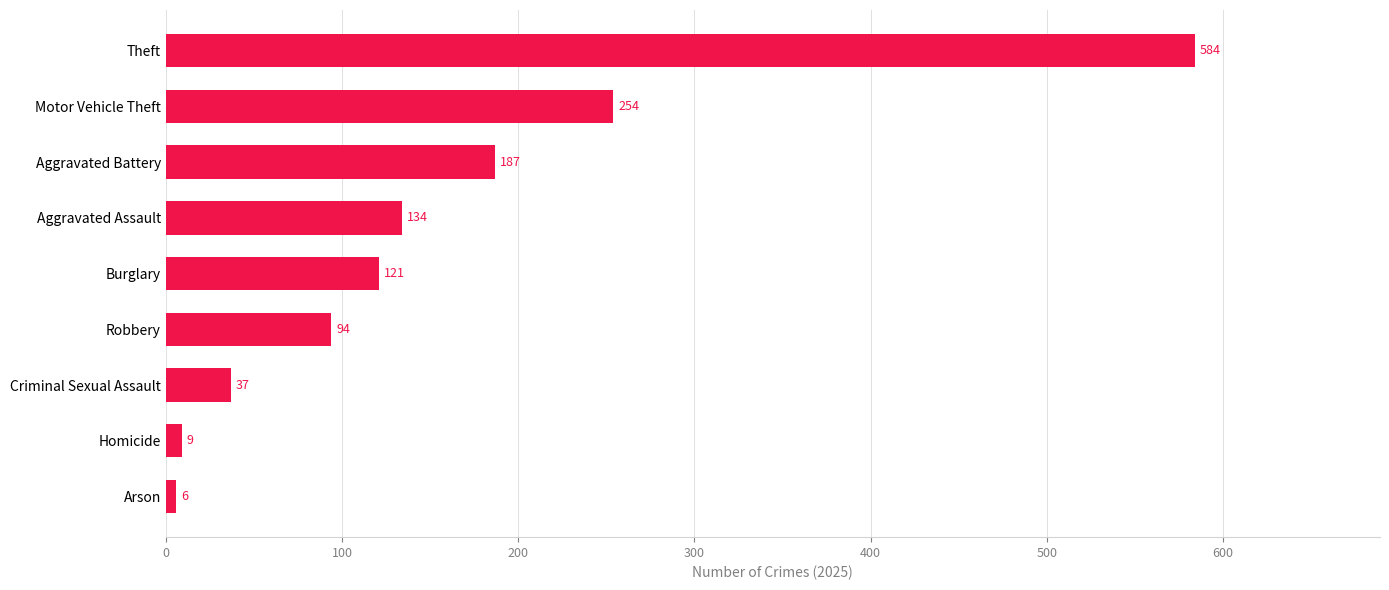

What is the difference between the second highest and minimum values?

248